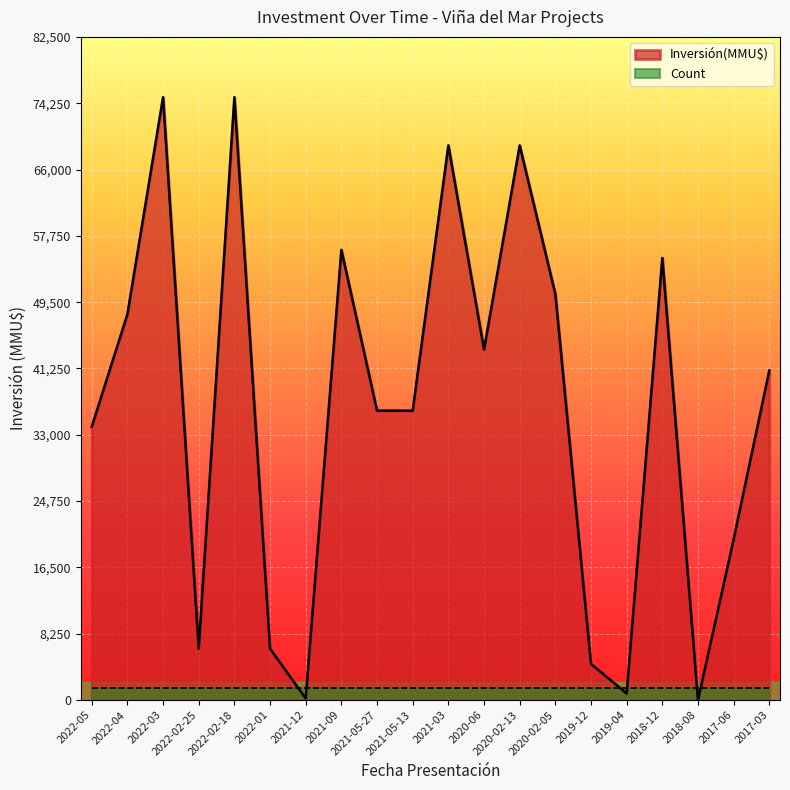

At which category does the data reach its first local valley?

2022-02-25